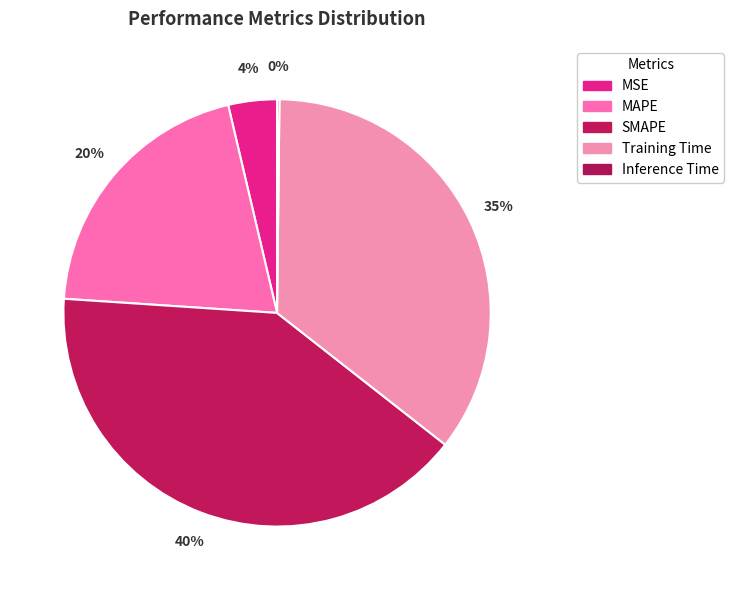

To the nearest percent, what portion does Training Time represent?

35%